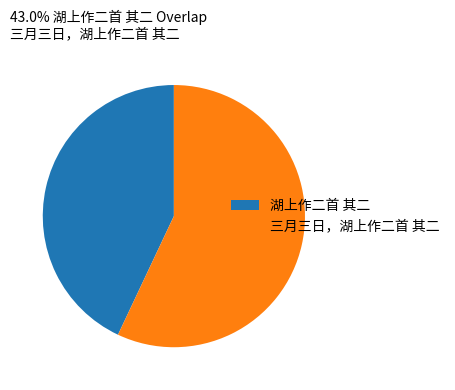

What is the largest slice in the pie chart?

三月三日，湖上作二首 其二